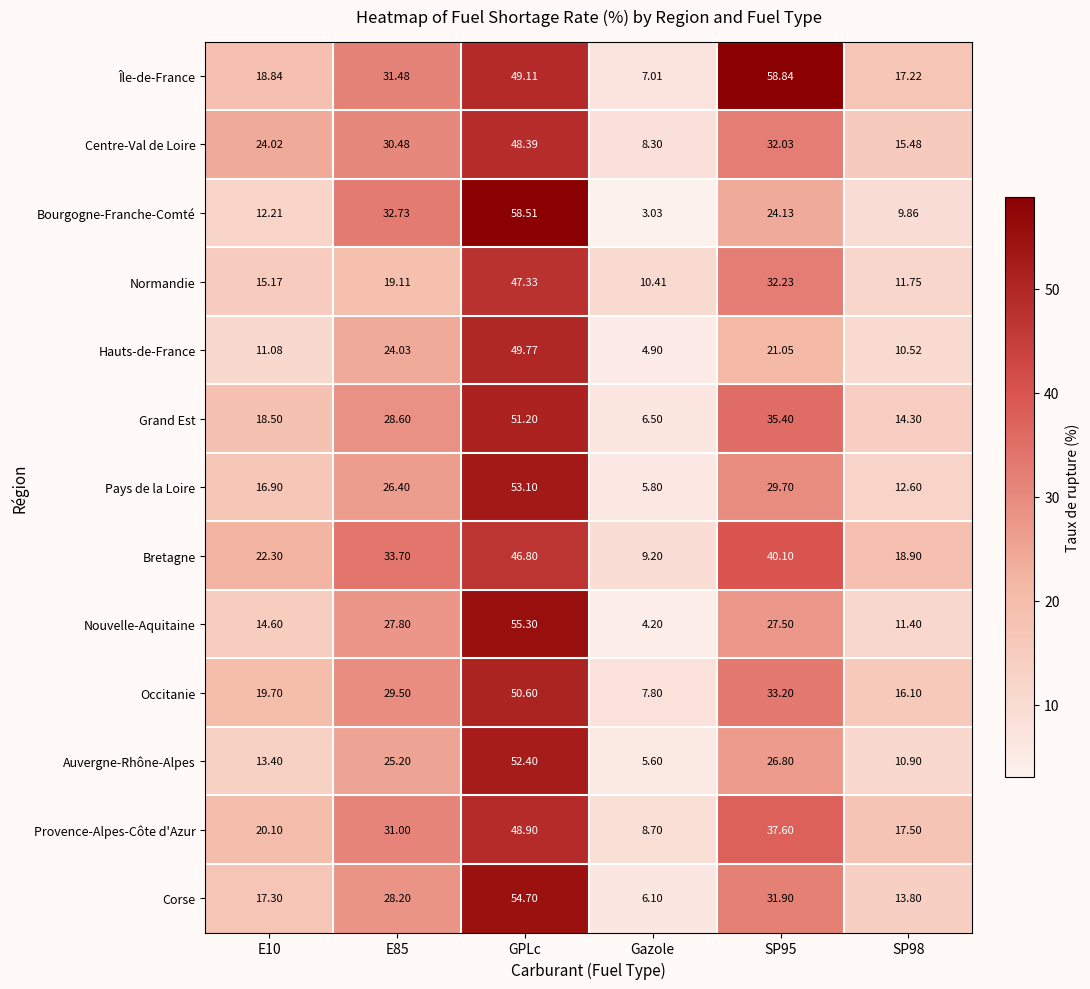

Which series has the largest total across all categories?

Île-de-France